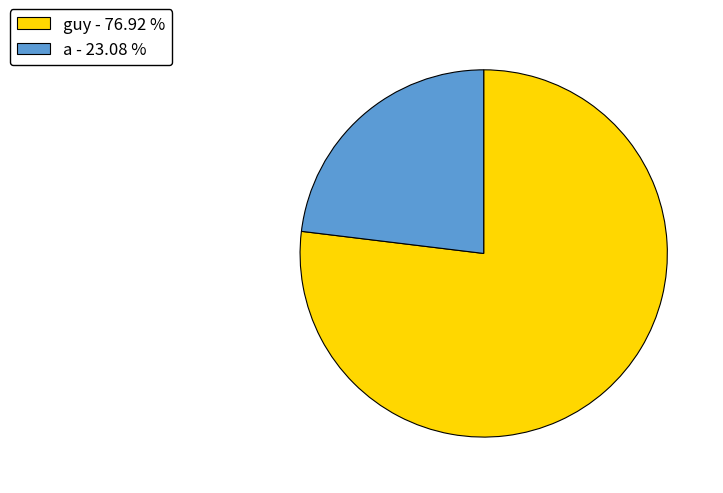

Do guy - 76.92 % and a - 23.08 % together represent more than half of the pie?

Yes